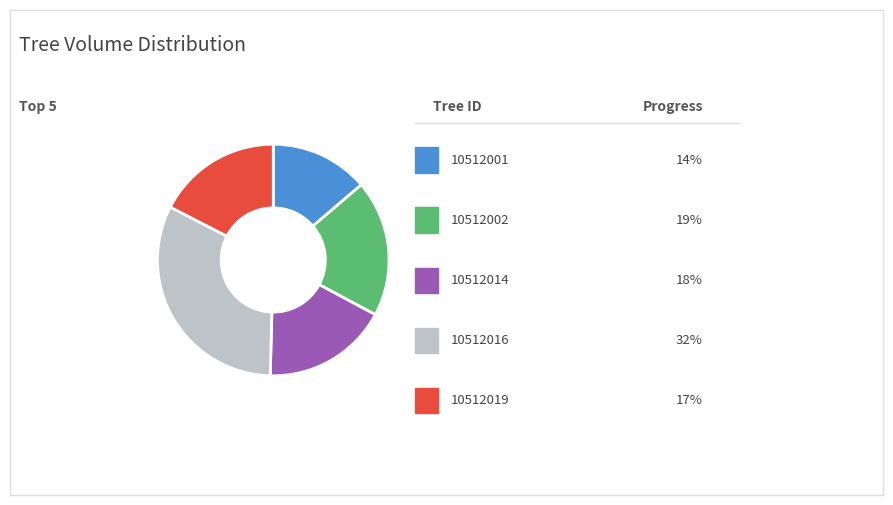

Is there a majority slice in this chart?

No